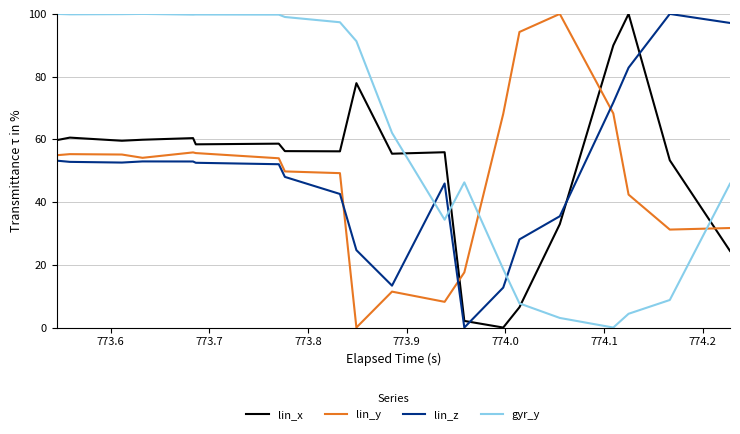

How many data points in lin_z are less than 52?

18